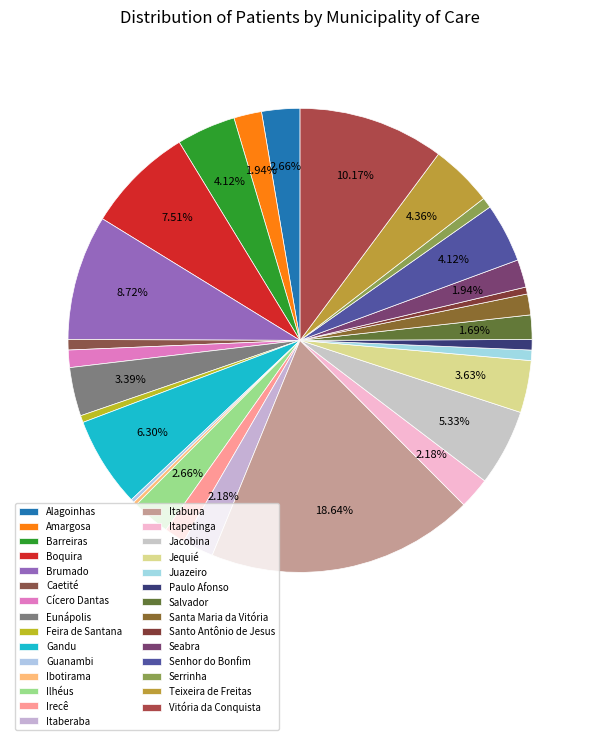

What portion of the pie excludes Itapetinga?

97.8%